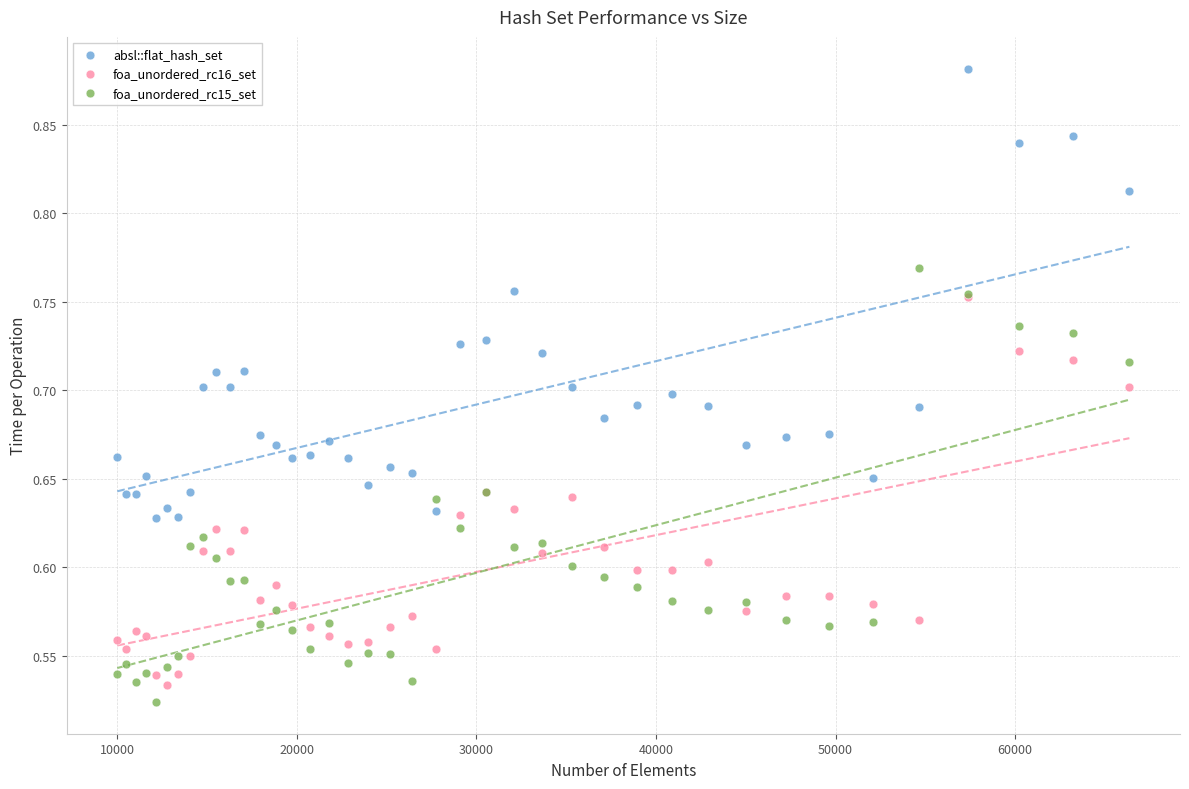

Which series has the widest spread of Y values?

absl::flat_hash_set